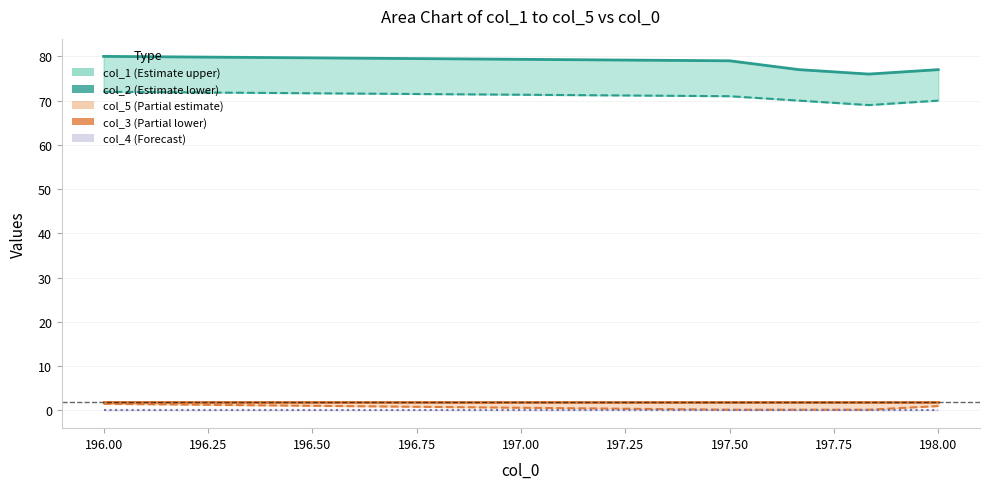

True or false: col_2 and col_1 upper intersect in this chart.

False